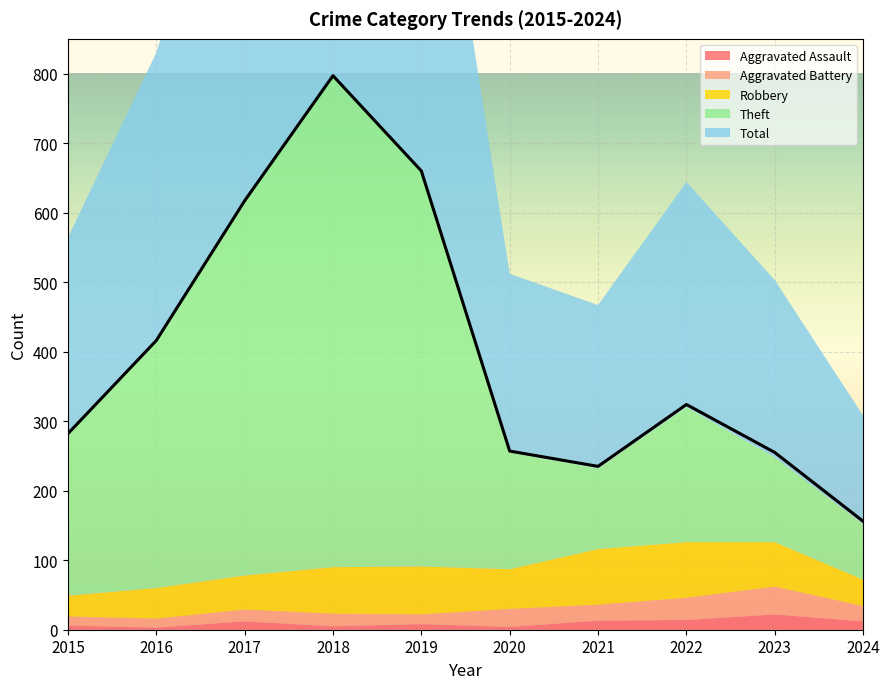

How many lines are shown in the chart?

5